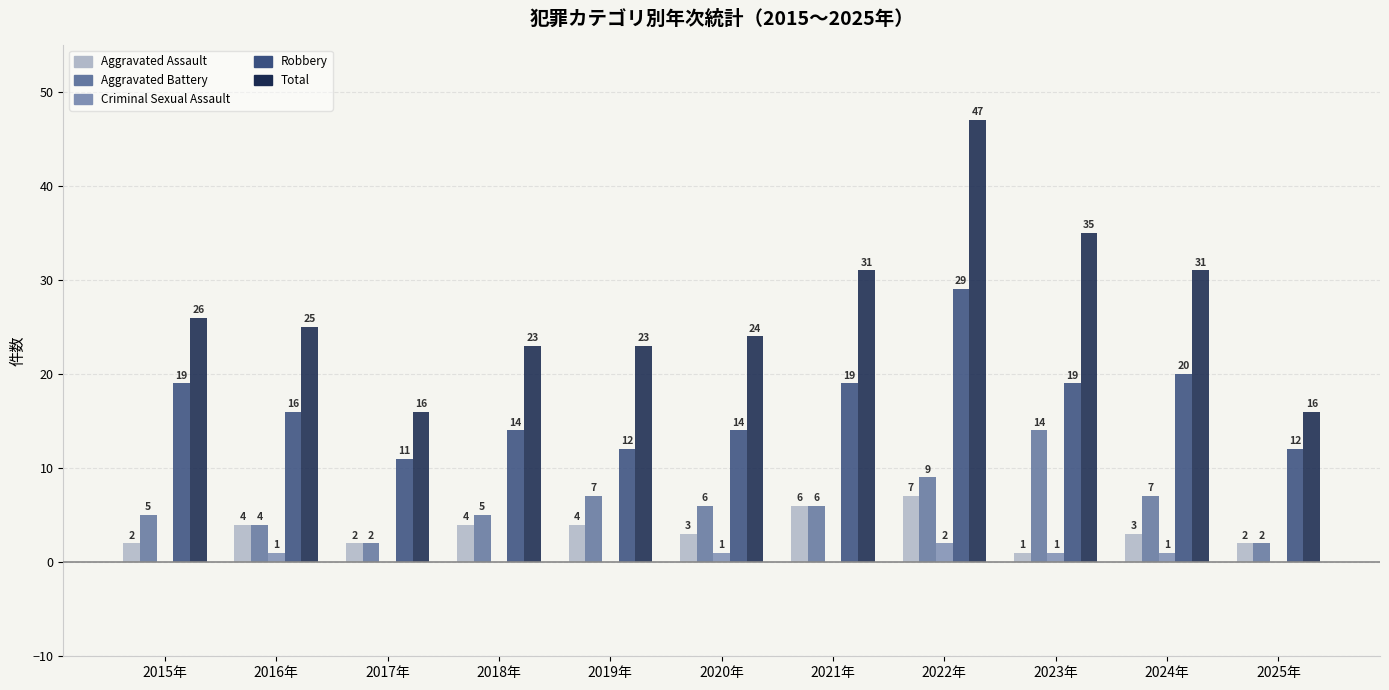

What is the sum of all Aggravated Assault values?

38